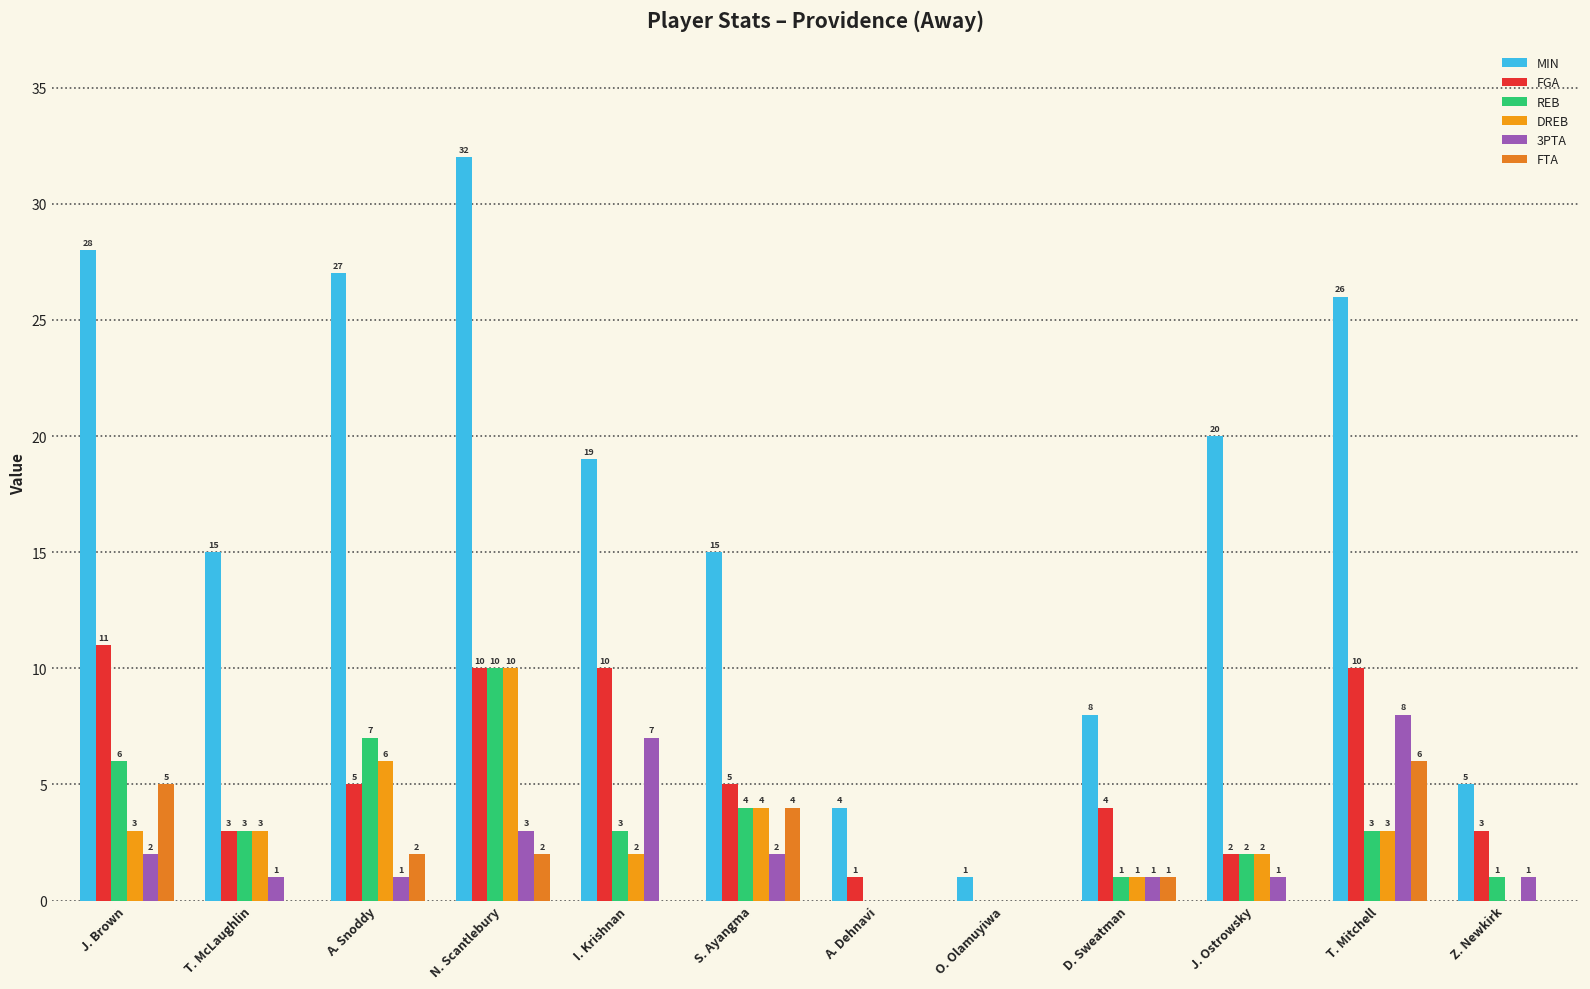

The DREB series shows 4 at Z. Newkirk. True or false?

False